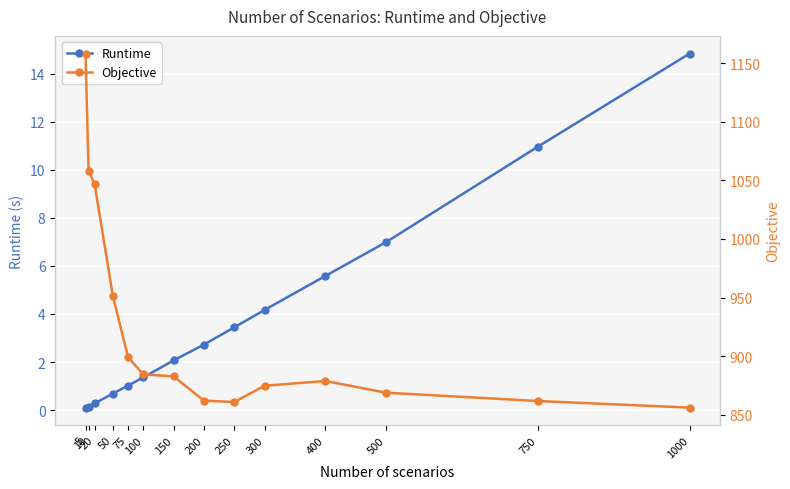

How many series are shown in this chart?

2